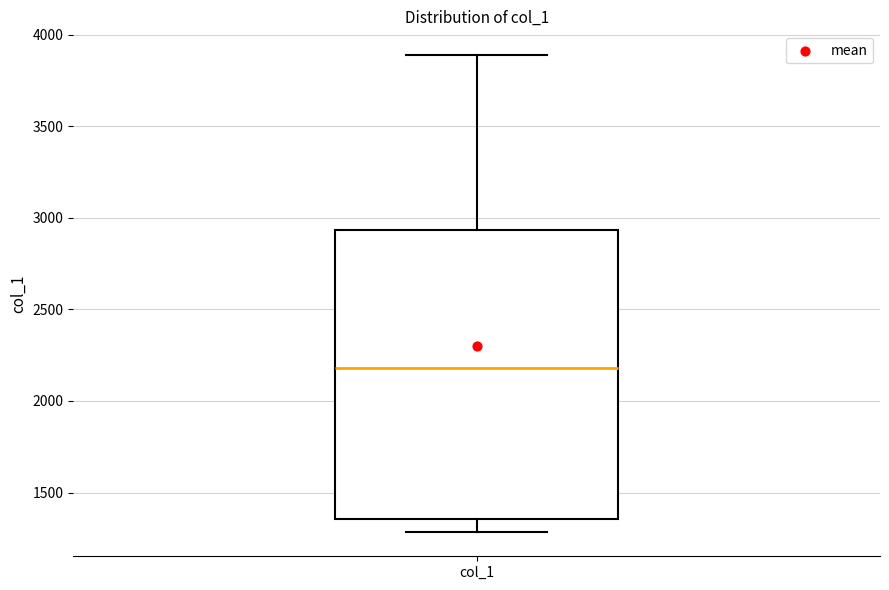

Transcribe this box plot: give where the median line is, the range the box spans, and where the two whiskers end, as read against the y-axis. The values are not printed on the chart, so give them approximately, as read against the axis.

median 2200, box 1350 to 2950, whiskers 1300 to 3900